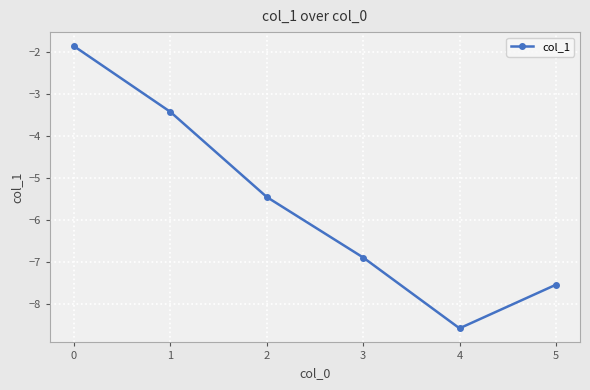

How many interior local valleys (lower than both neighbors) does the data have?

1